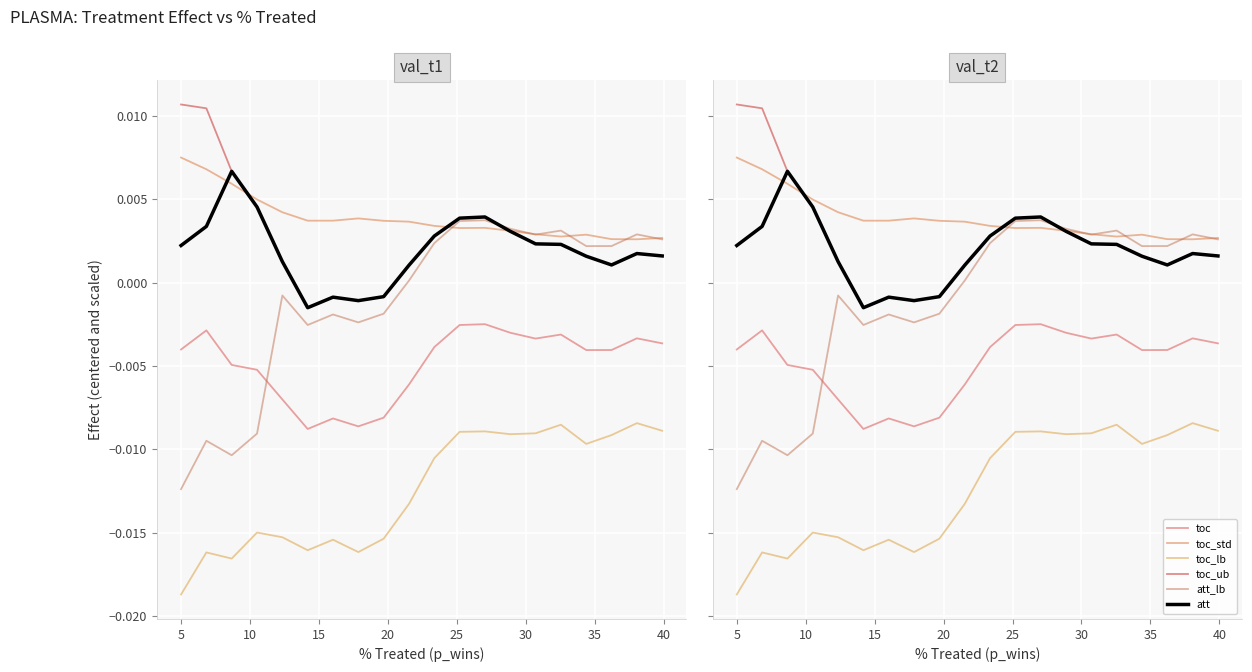

True or false: toc_ub and toc_lb cross at least once.

False